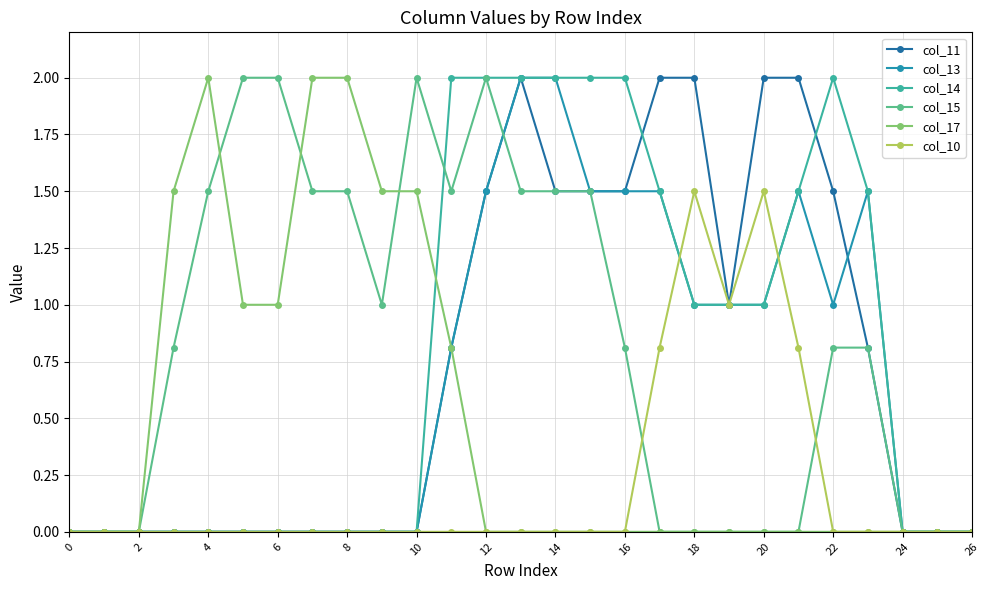

What are all the series names shown in the legend?

col_11, col_13, col_14, col_15, col_17, col_10